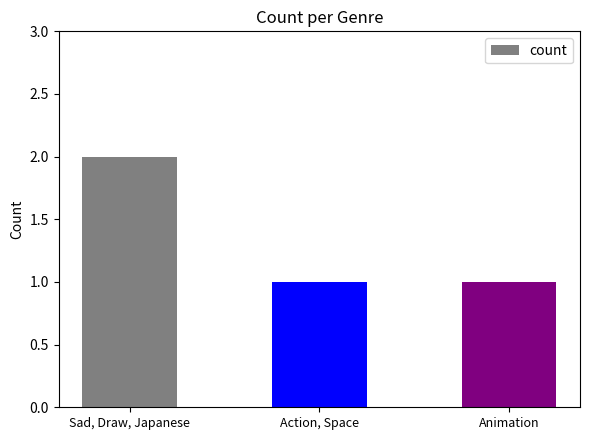

True or false: the data shows 1 at Animation.

True